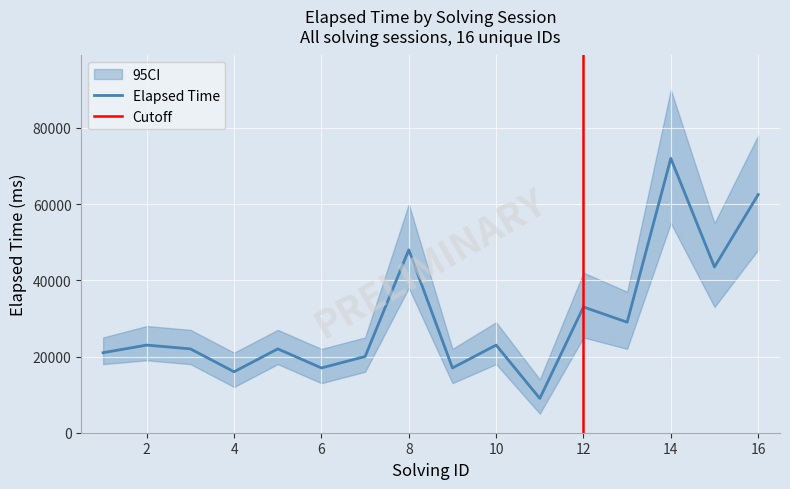

How many distinct data groups are displayed?

3